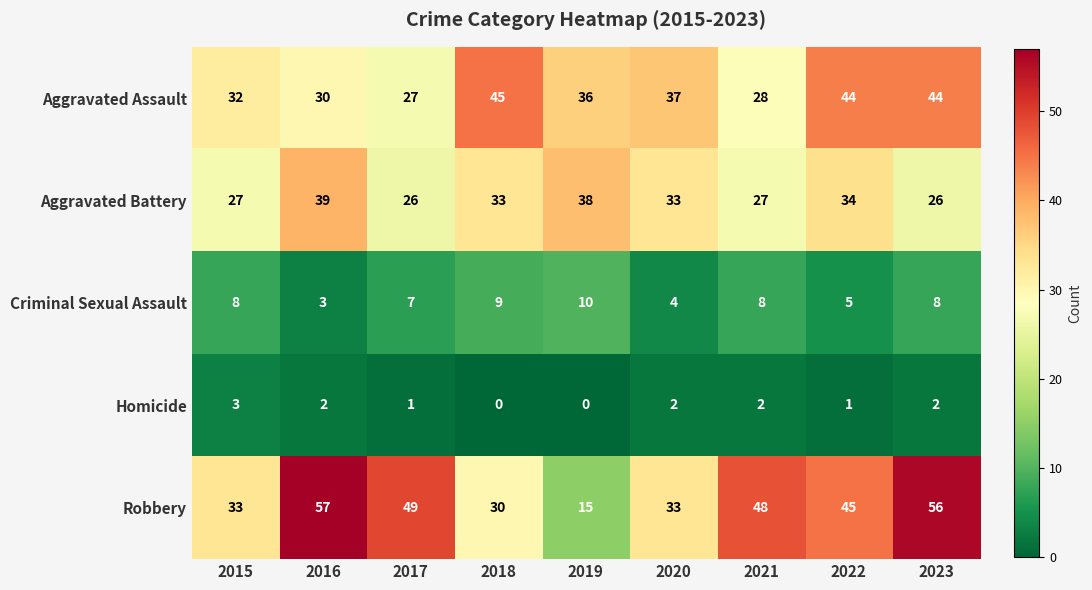

True or false: Aggravated Battery has a value of 27 at 2021.

True